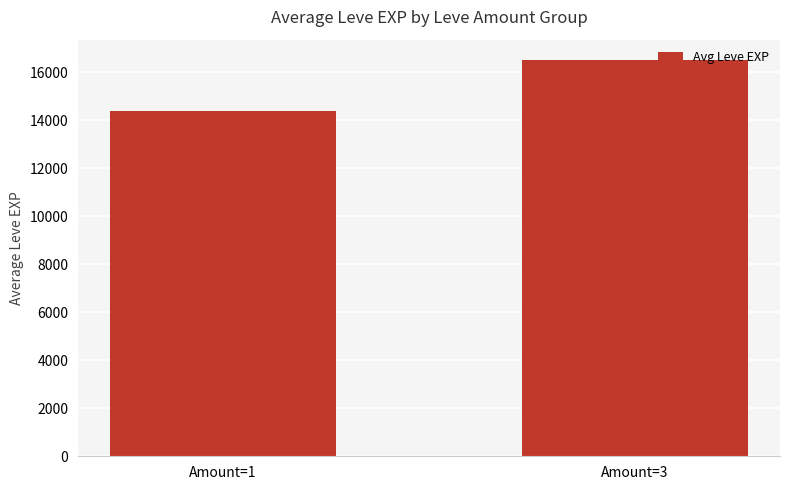

How many bars are there in total?

2